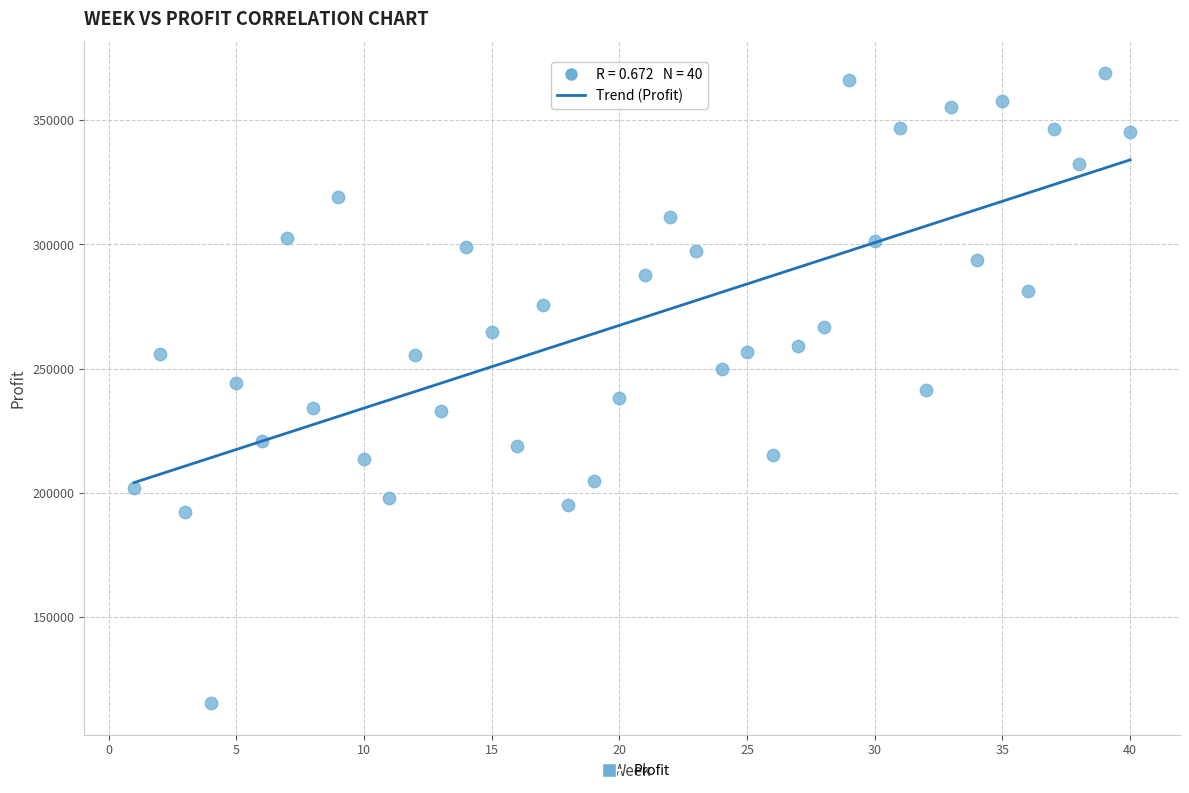

What is the range of X values (max minus min)?

39